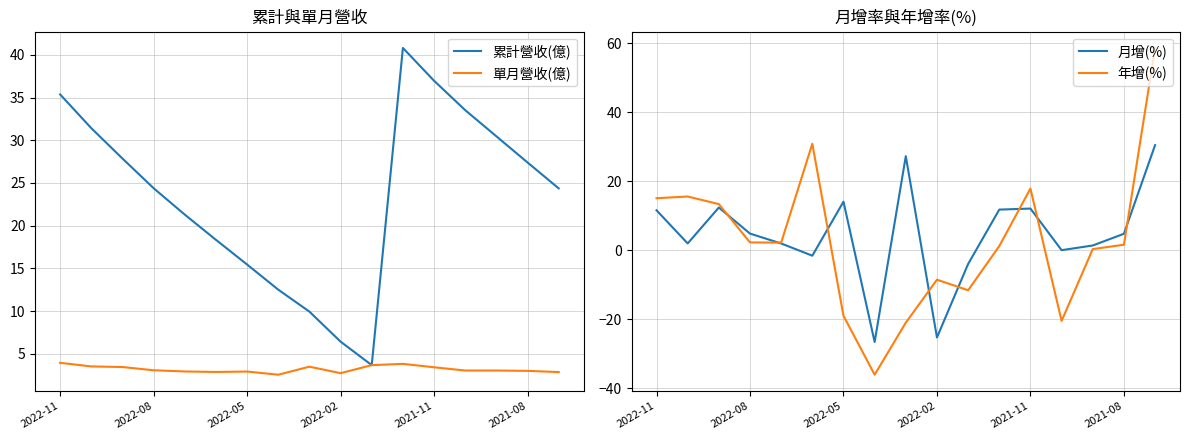

What is the lowest value of the 月增(%) series?

-26.6